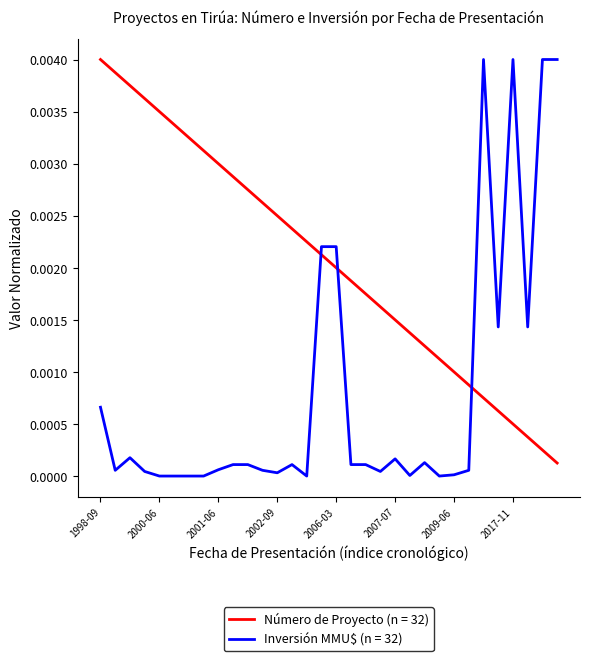

Which series has the largest total across all categories?

Número de Proyecto (n = 32)